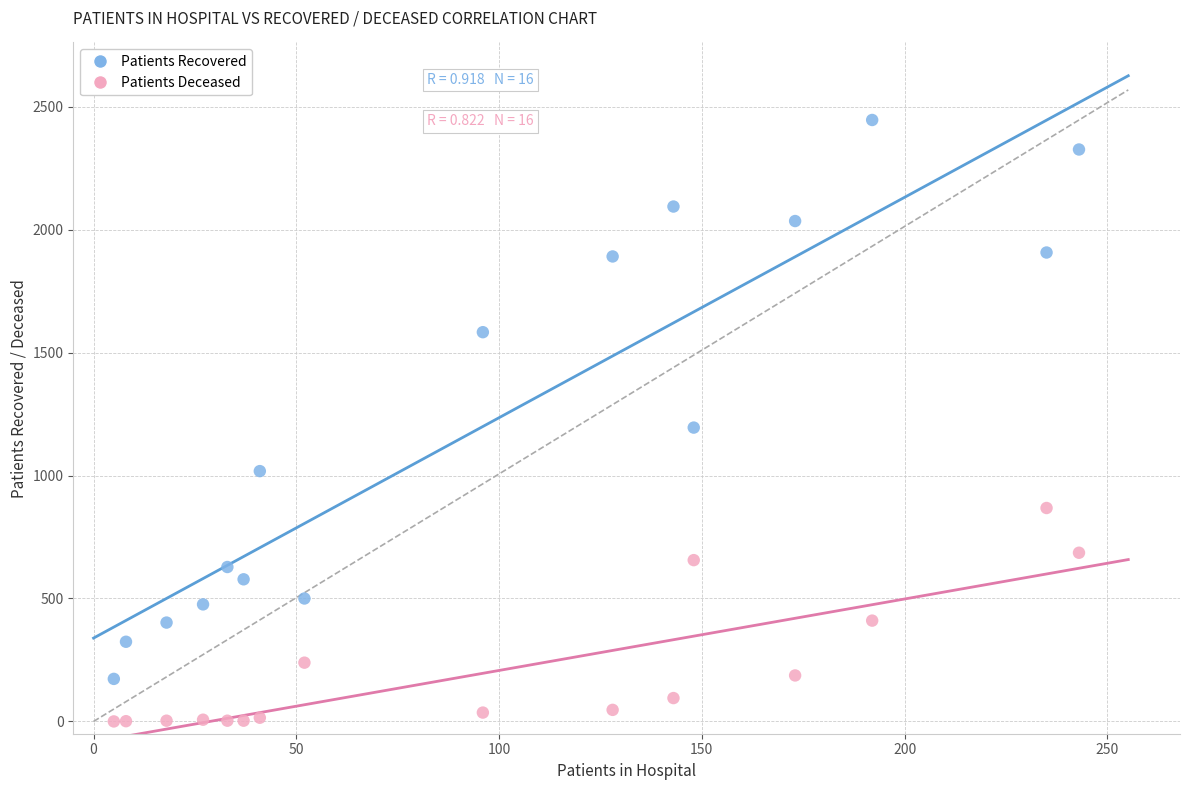

In the Patients Recovered series, what Y value is closest to 1309?

1195